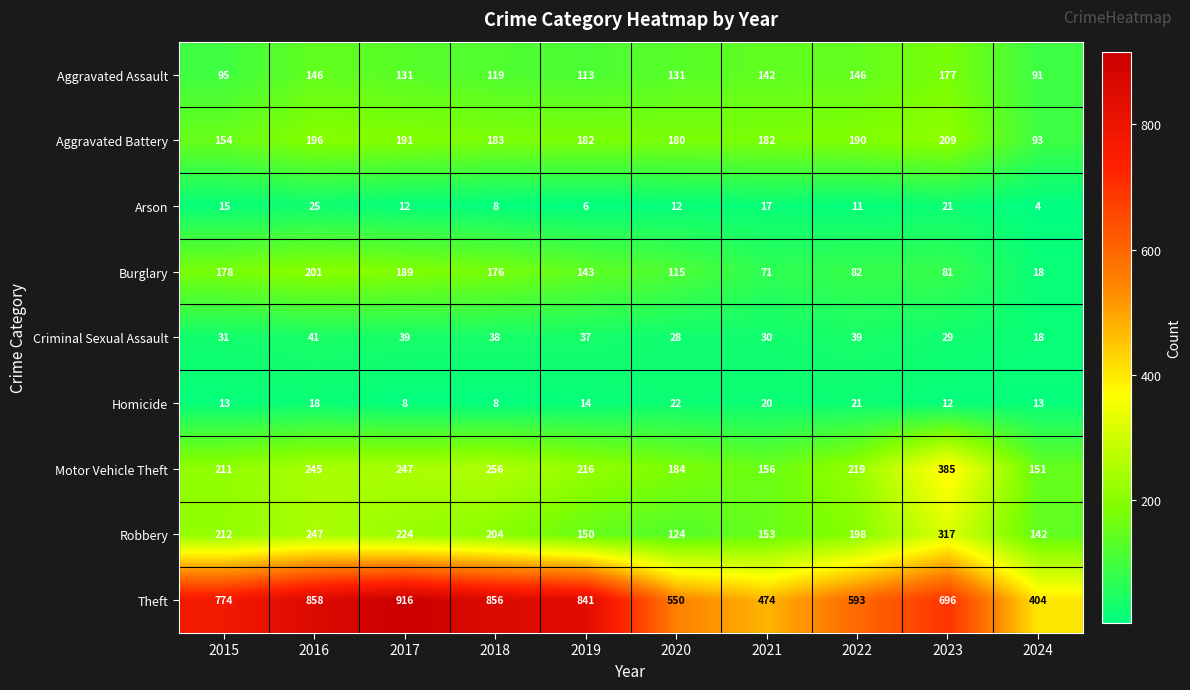

At 2020, list the series in order from smallest to largest.

Arson, Homicide, Criminal Sexual Assault, Burglary, Robbery, Aggravated Assault, Aggravated Battery, Motor Vehicle Theft, Theft